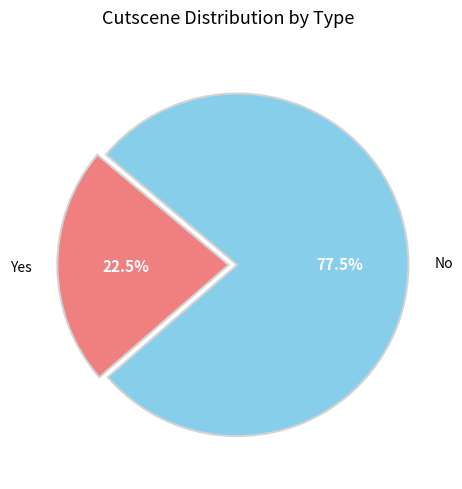

Does any single category account for the majority?

Yes